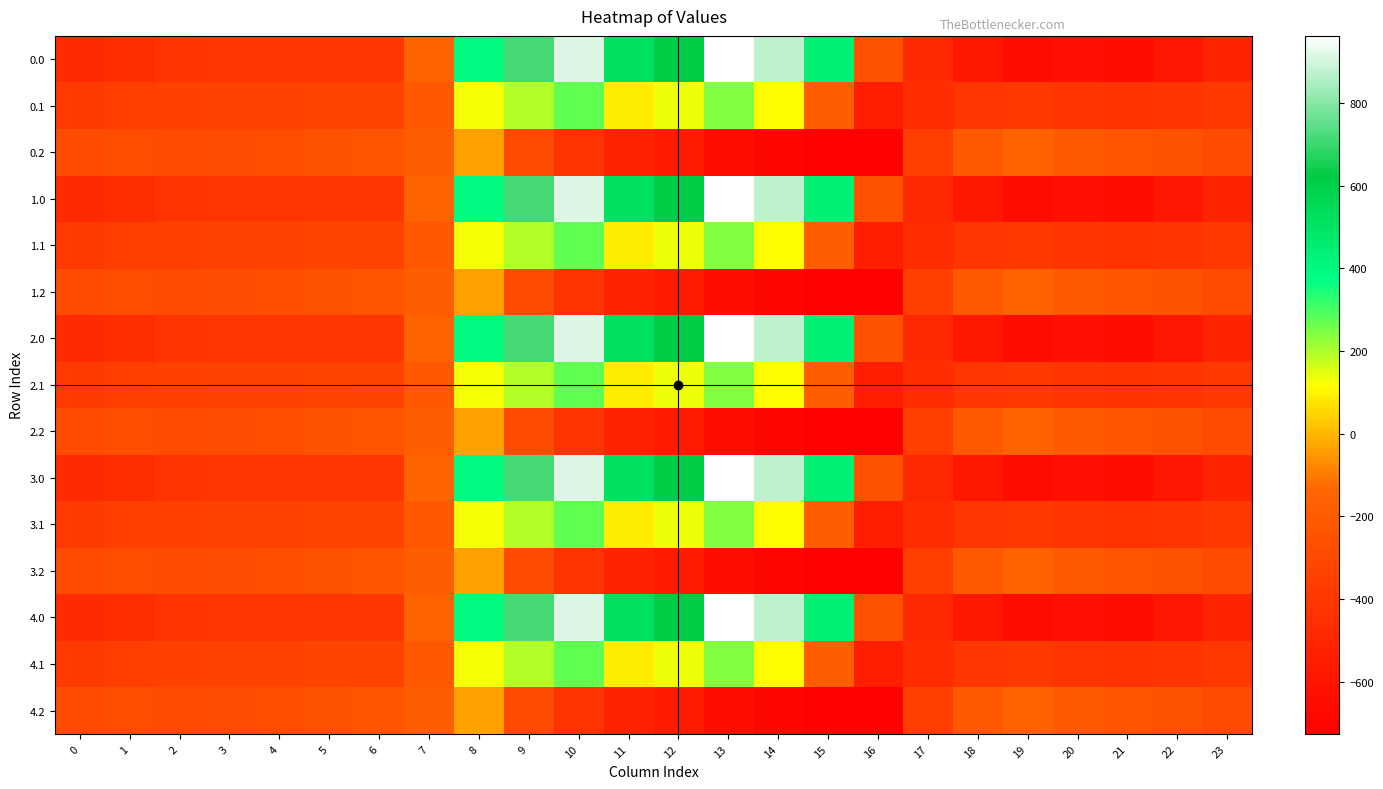

At how many categories does at least one series exceed 153?

8